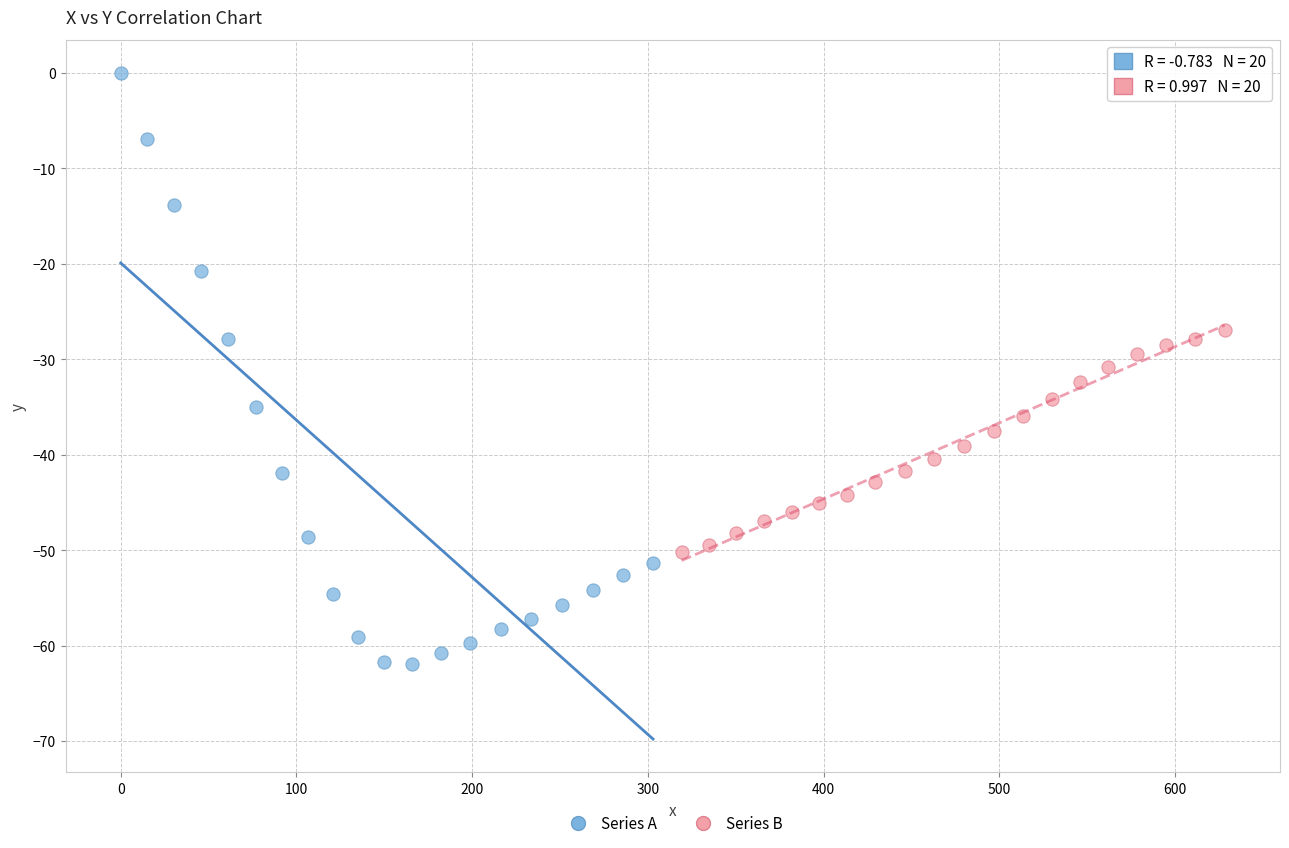

Which series reaches the maximum Y coordinate?

Series A